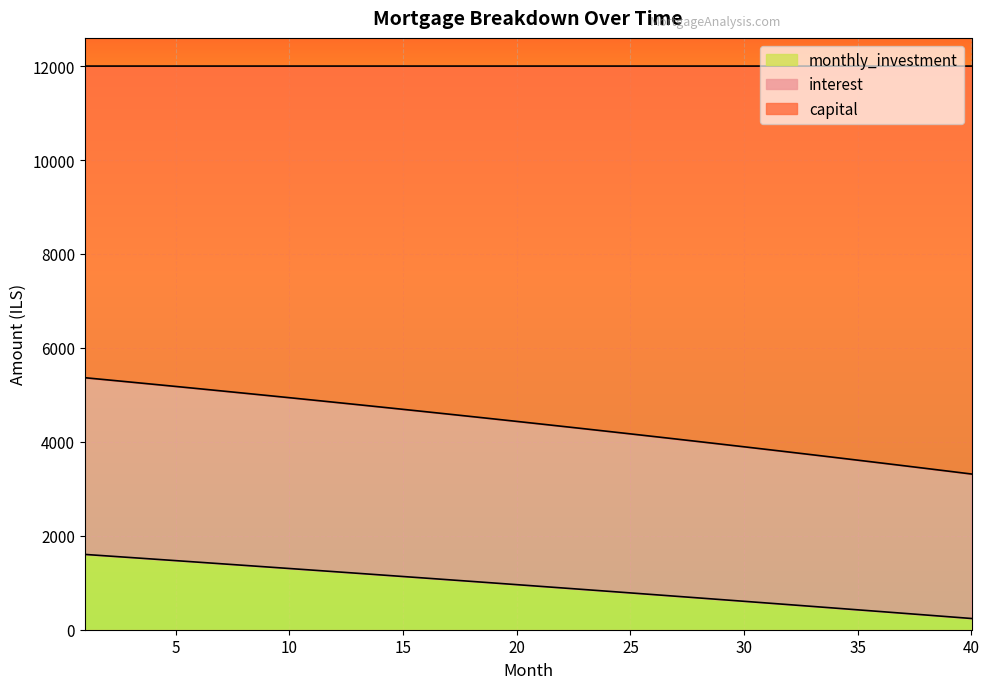

What are all the series names shown in the legend?

monthly_investment, interest, capital